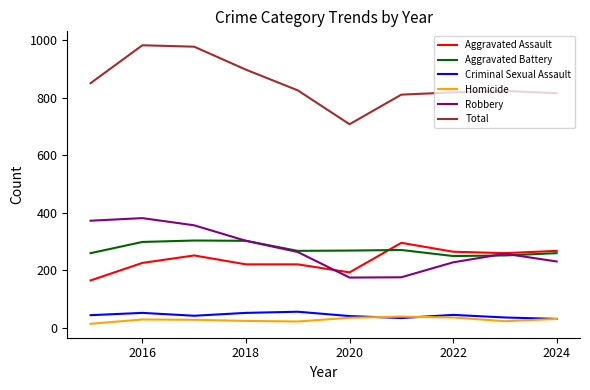

What is the minimum value for Robbery?

174